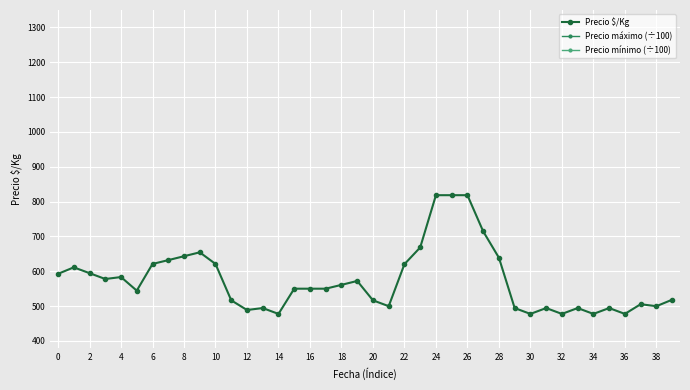

What is the difference between the maximum and minimum values in the Precio $/Kg series?

340.8